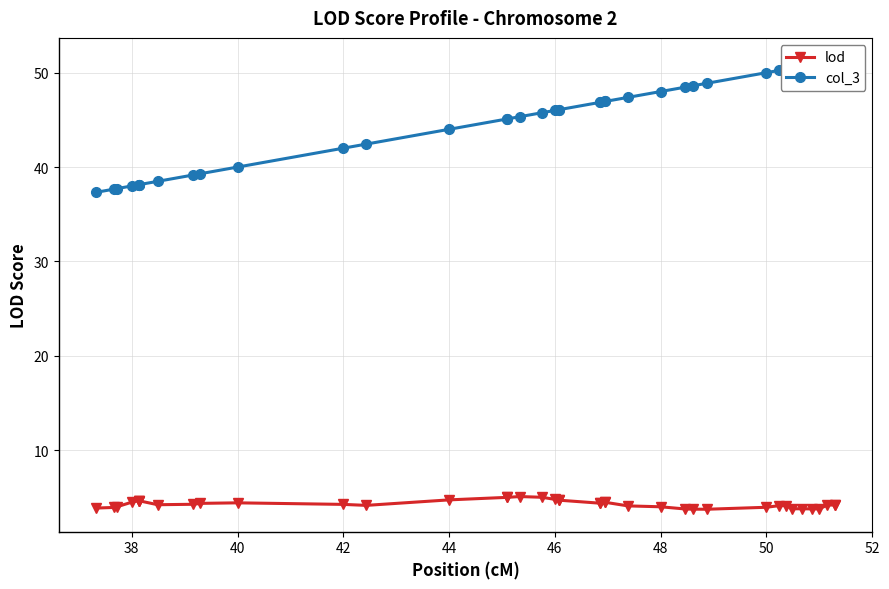

What is the minimum value for lod?

3.8